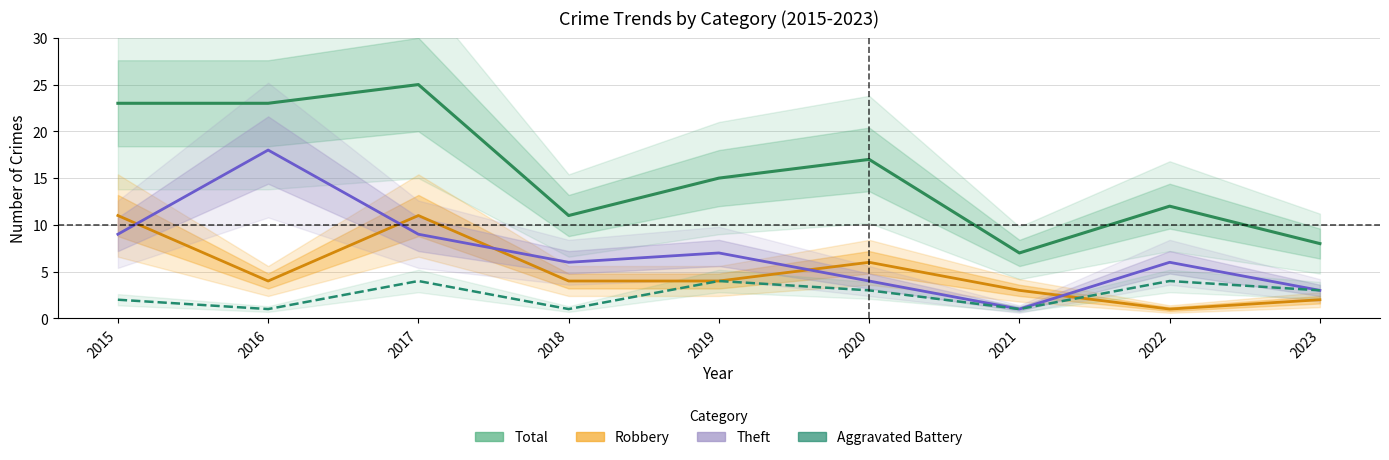

List the series in order of their peak value, lowest first.

Aggravated Battery, Robbery, Theft, Total